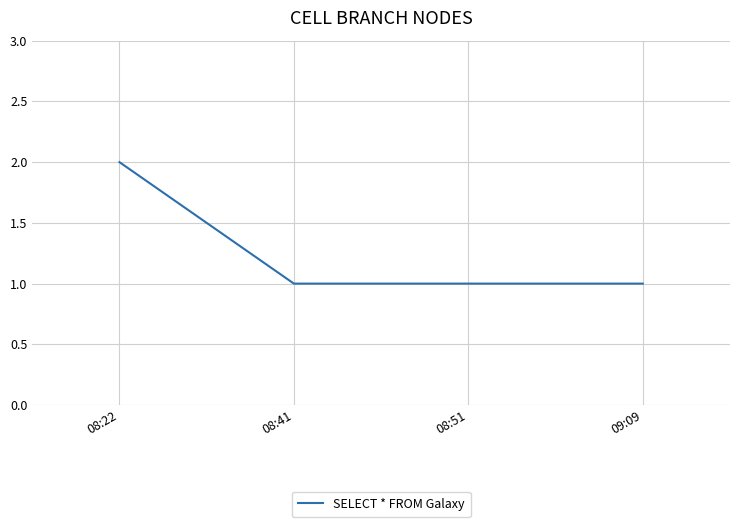

Is it true that the value at 08:22 is 1?

False